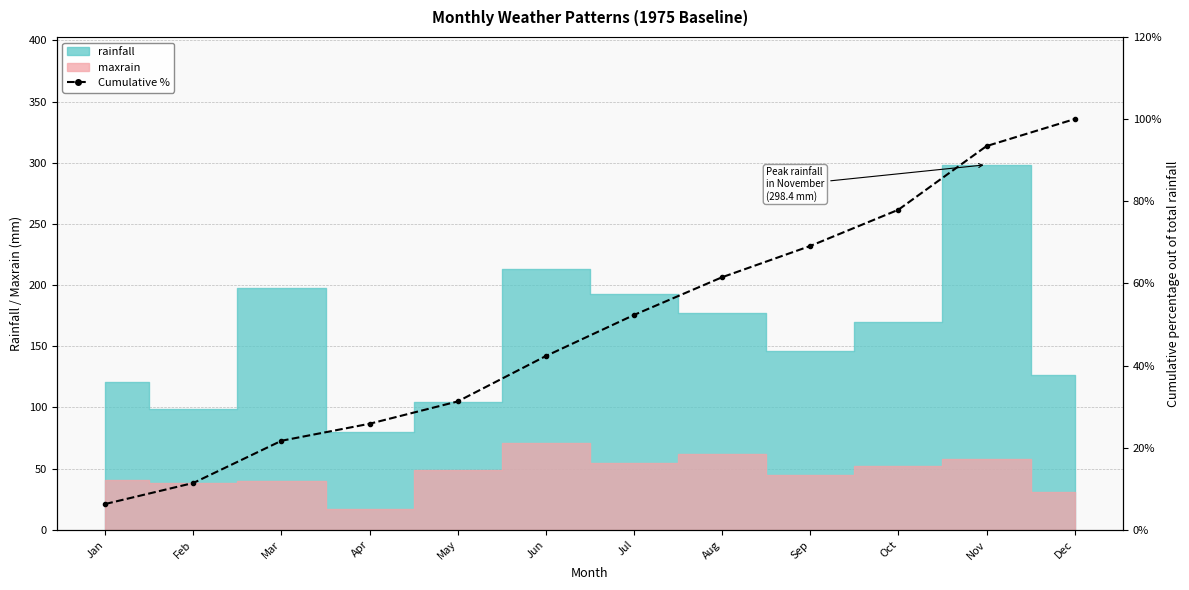

What is the change in value from Mar to Nov?

+71.7